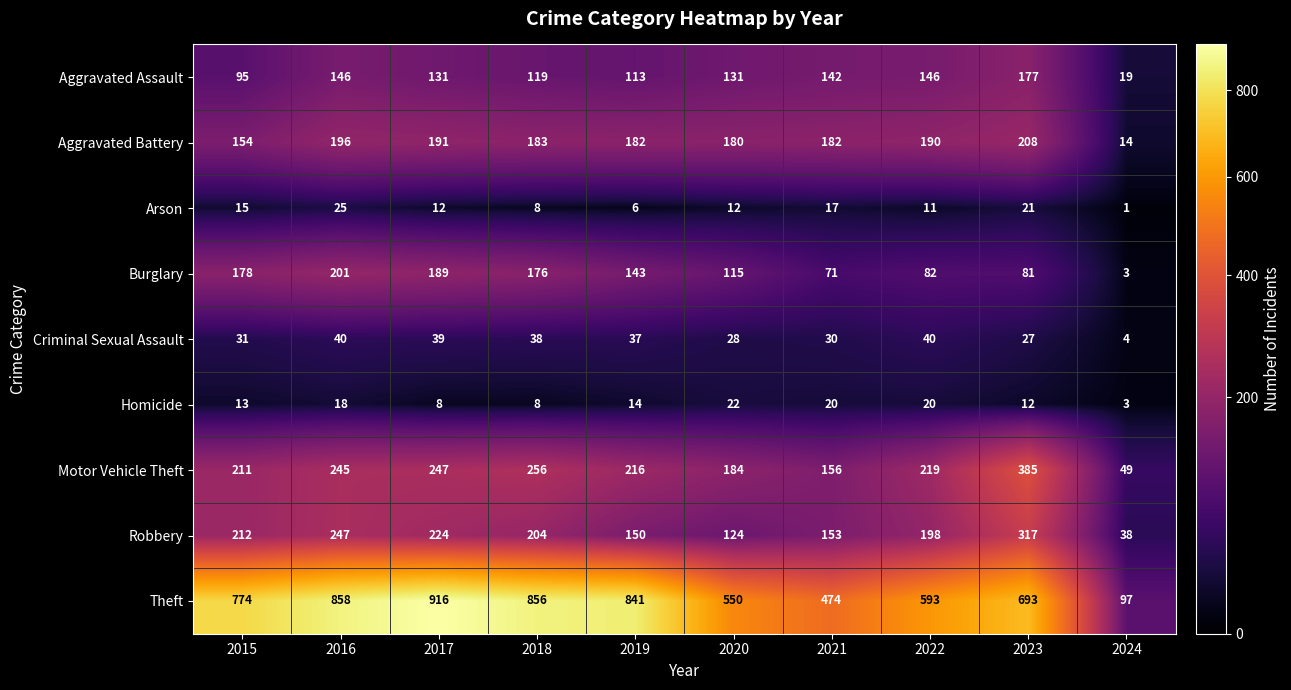

What is the approximate value of Arson at 2023, to the nearest 5?

20